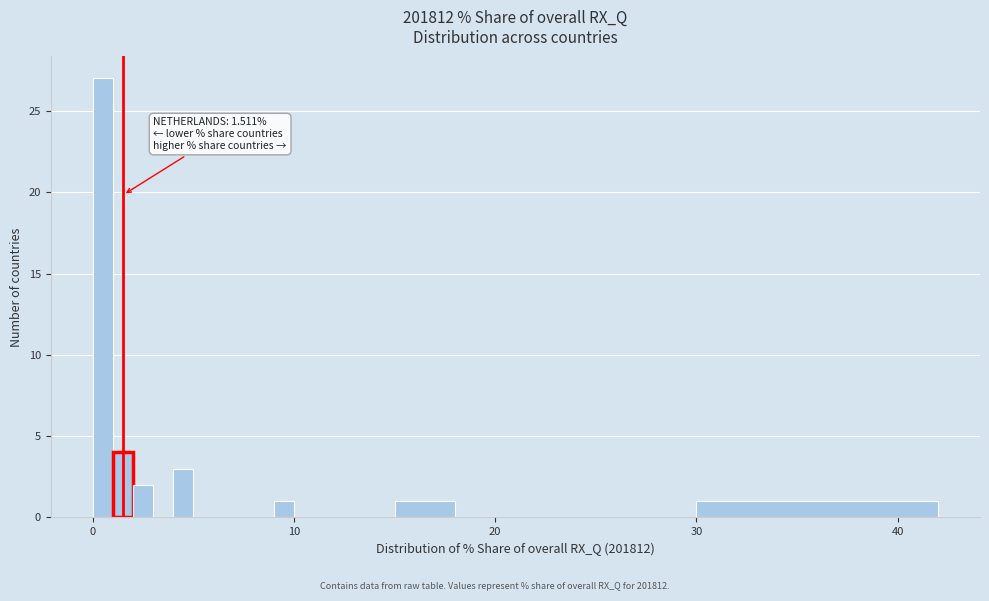

Around what value on the x-axis is the tallest bar? Give the approximate position of its centre, as read against the axis.

1